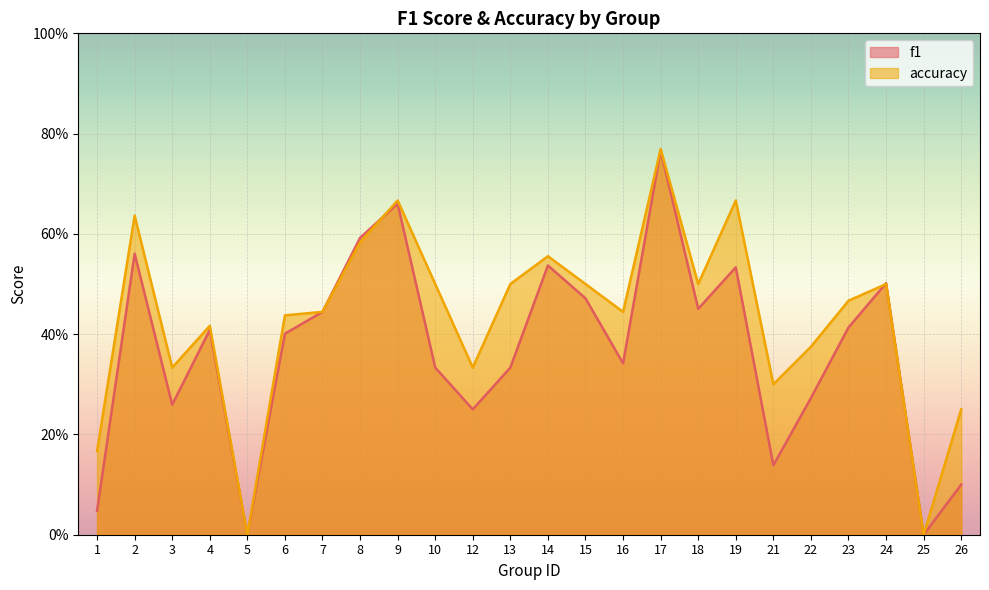

True or false: accuracy and f1 intersect in this chart.

True